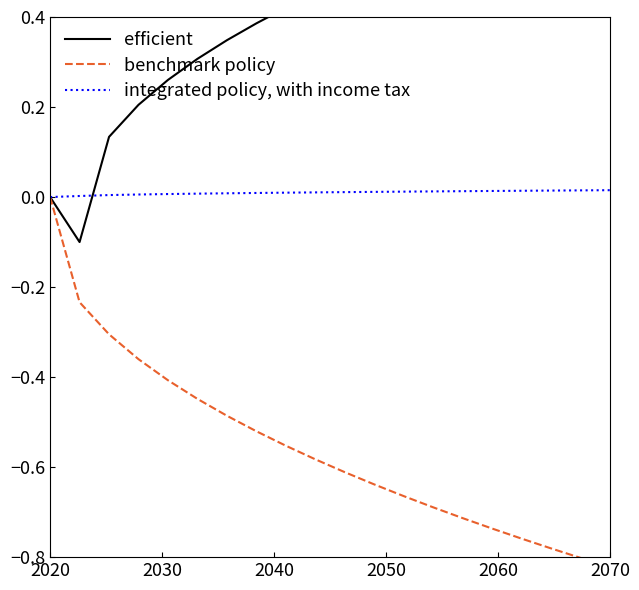

How many lines are shown in the chart?

3